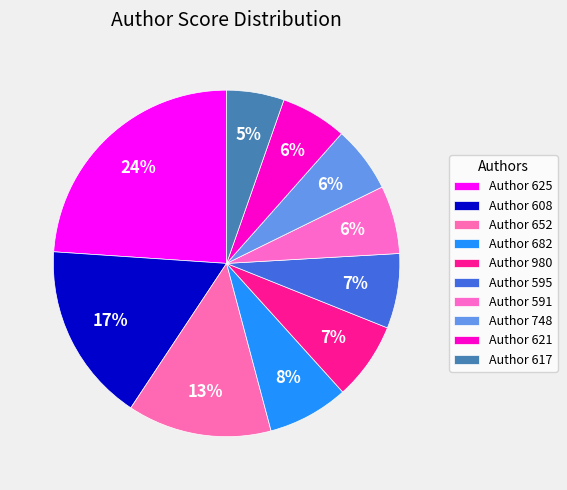

Count the number of slices in the pie.

10